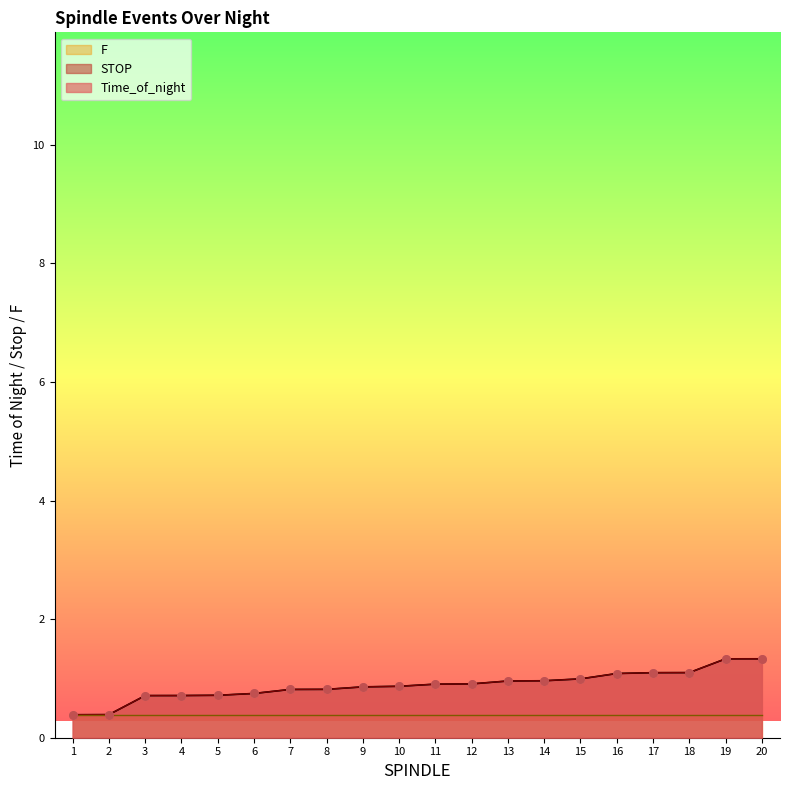

Which series has the widest spread of Y values?

STOP